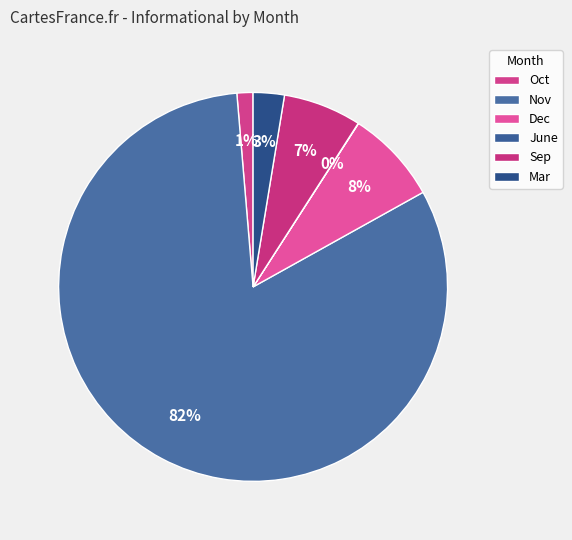

Do Oct and Dec together represent more than half of the pie?

No